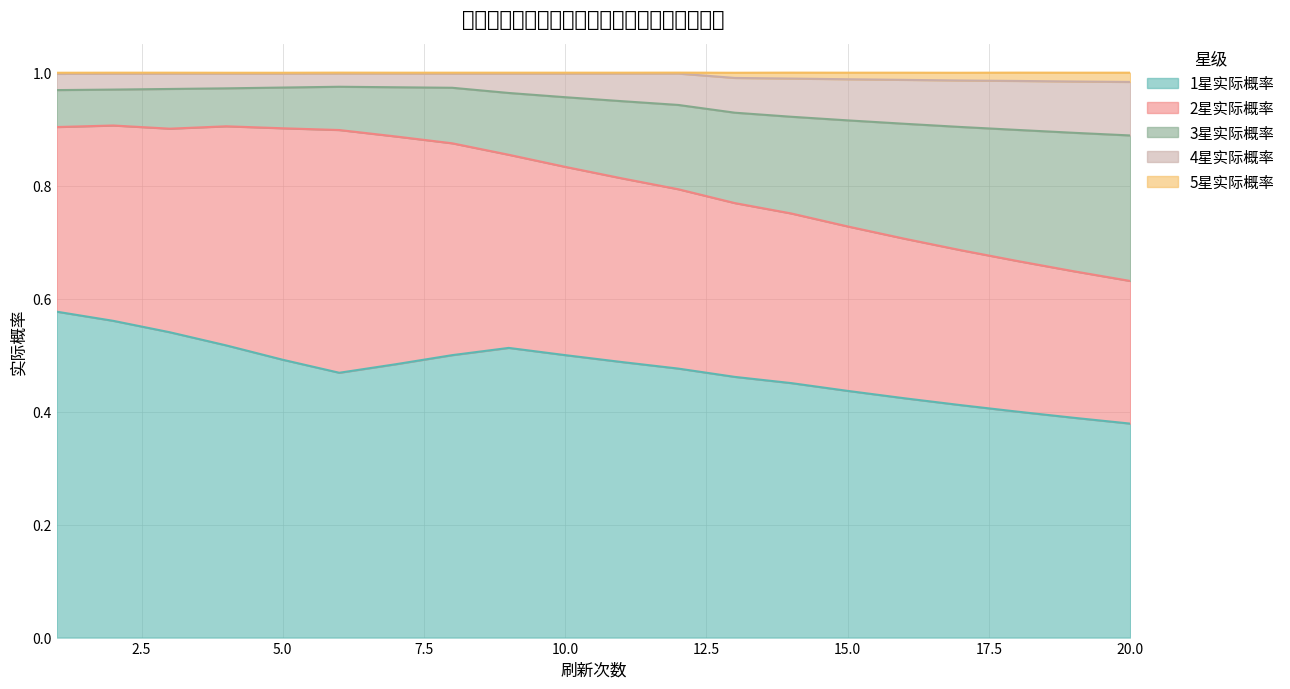

What is the sum of all 1星实际概率 values?

9.5